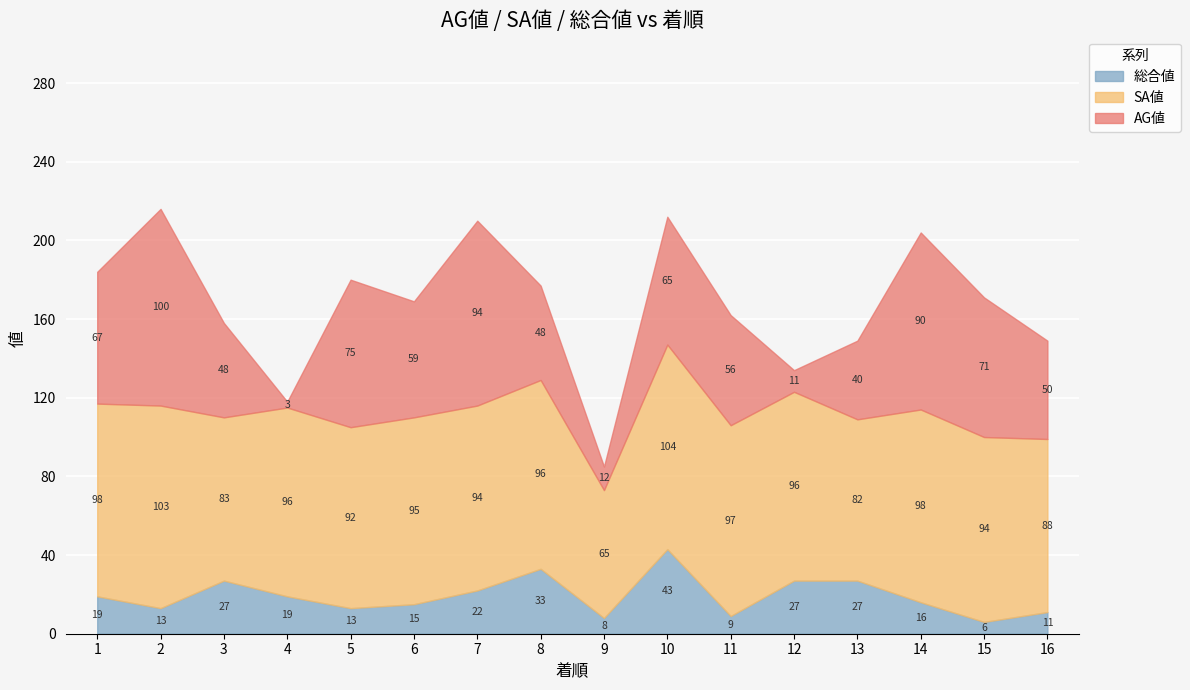

What is the value of the SA値 point at the 13th from the left?

82